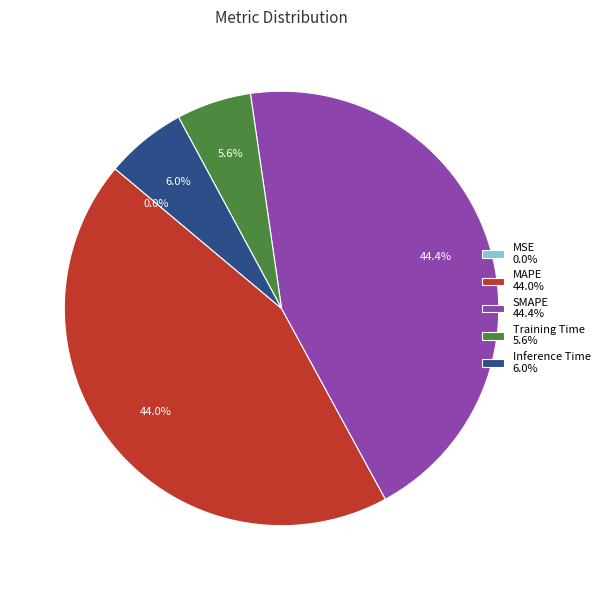

How much of the chart is everything except Training Time 5.6%?

94.4%